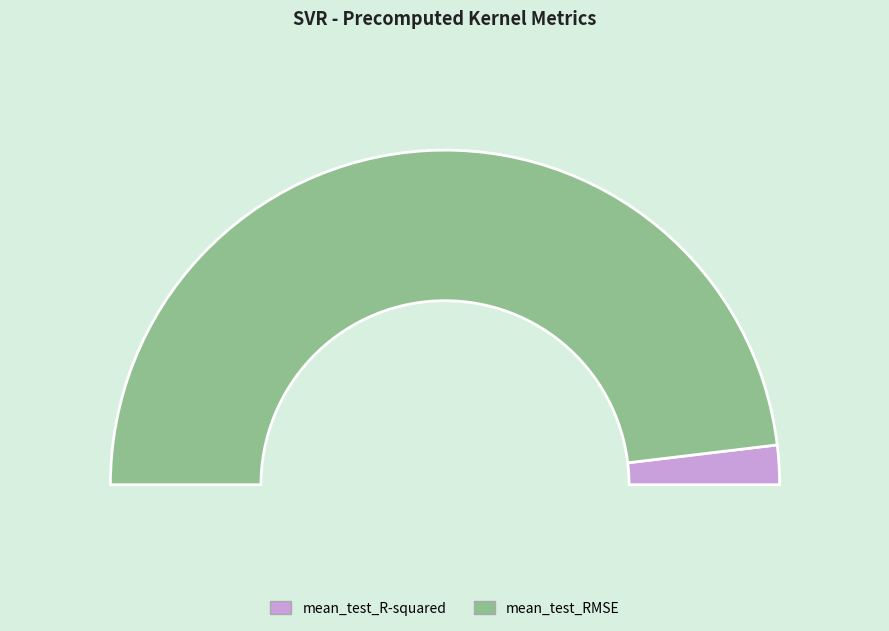

What percentage is NOT represented by mean_test_RMSE?

3.8%